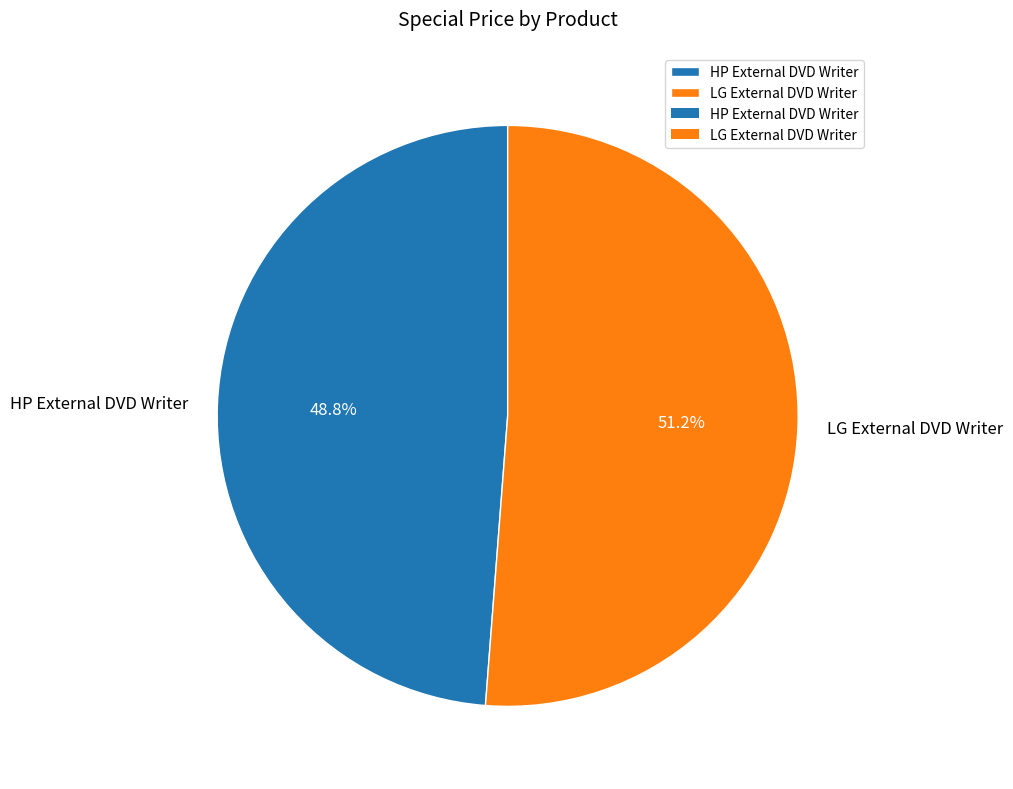

How many segments does this pie chart have?

2